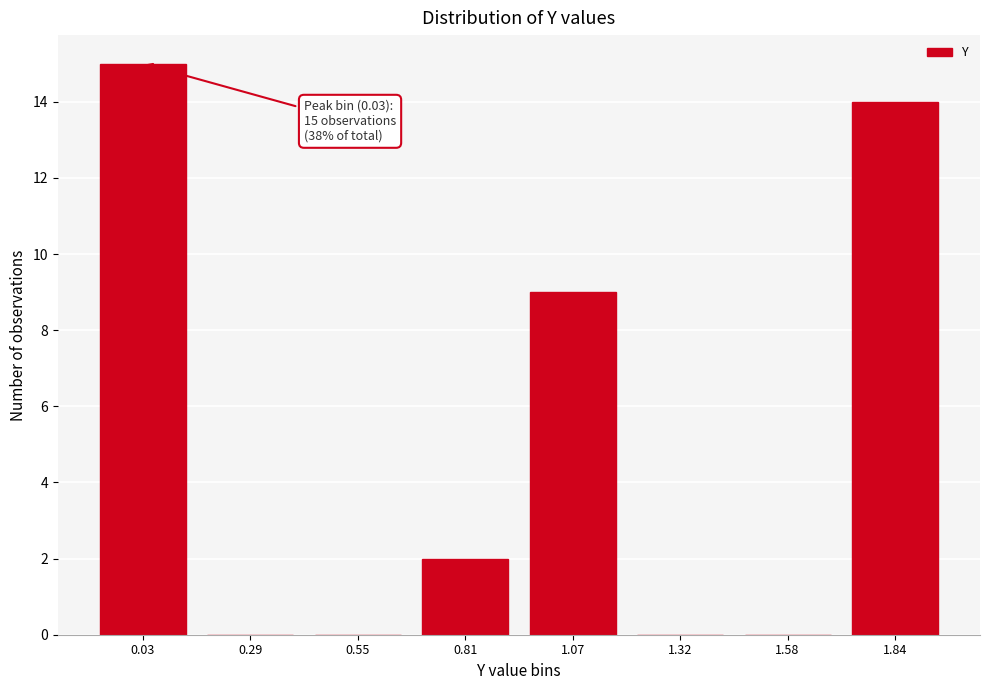

Reading left to right, what are all the values shown in this chart?

0.03=15	0.29=0	0.55=0	0.81=2	1.07=9	1.32=0	1.58=0	1.84=14